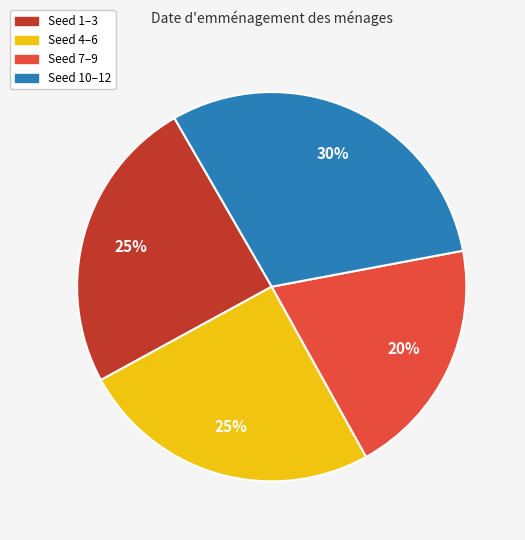

How many segments does this pie chart have?

4